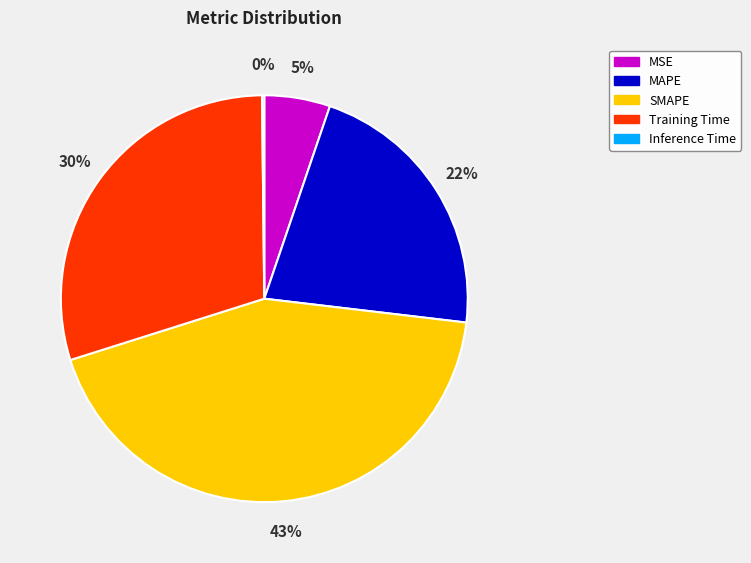

To the nearest percent, what is the difference between the MSE and SMAPE slice percentages?

38%